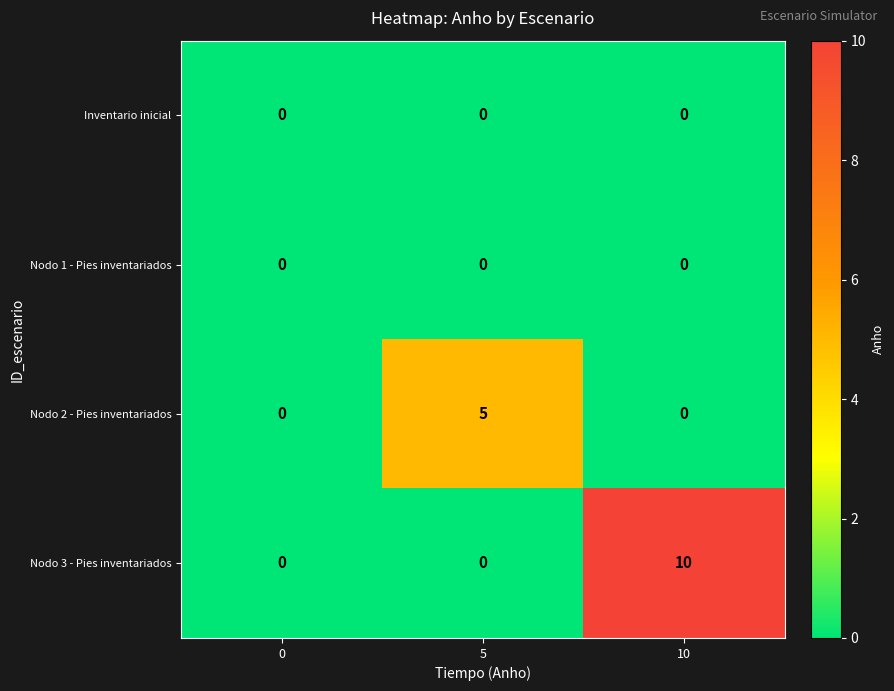

Between 0 and 10, which series saw the biggest shift?

Nodo 3 - Pies inventariados